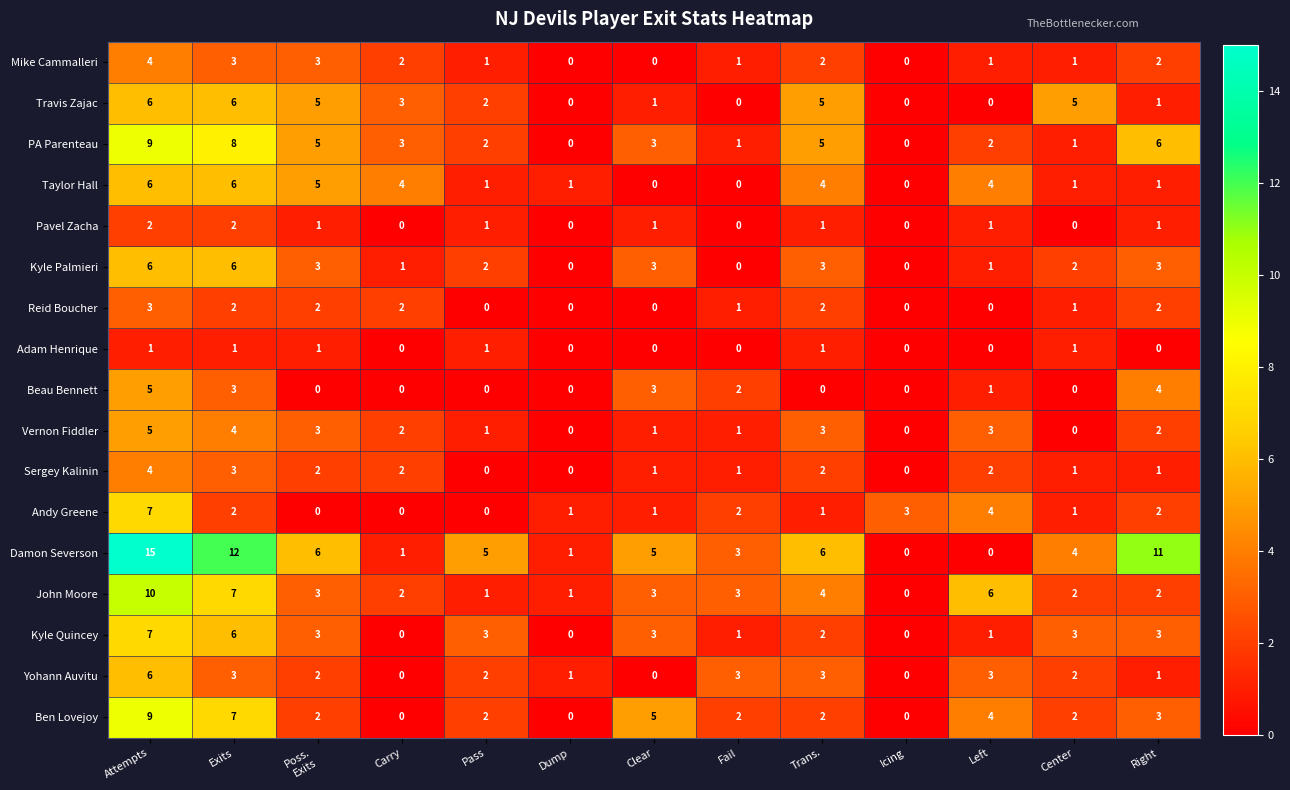

Count the number of data series in this chart.

17